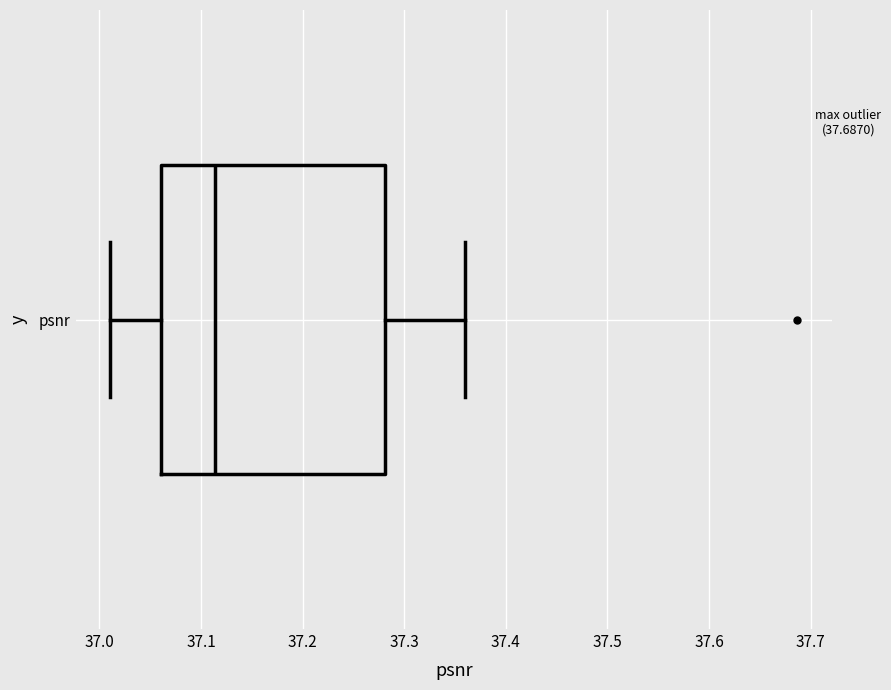

Where does the left whisker of the box for psnr end on the x-axis? The values are not printed on the chart, so give them approximately, as read against the axis.

37.01